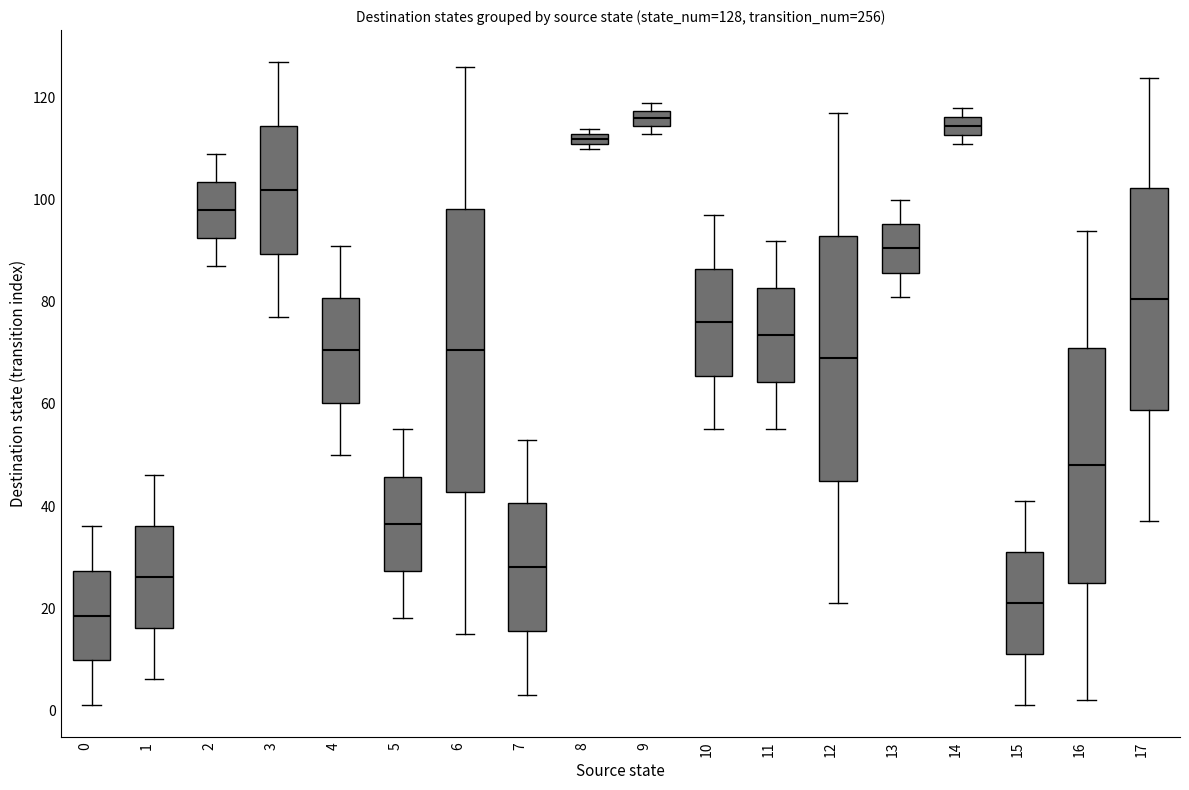

Comparing the boxes themselves (not the whiskers), which one is the tallest?

6